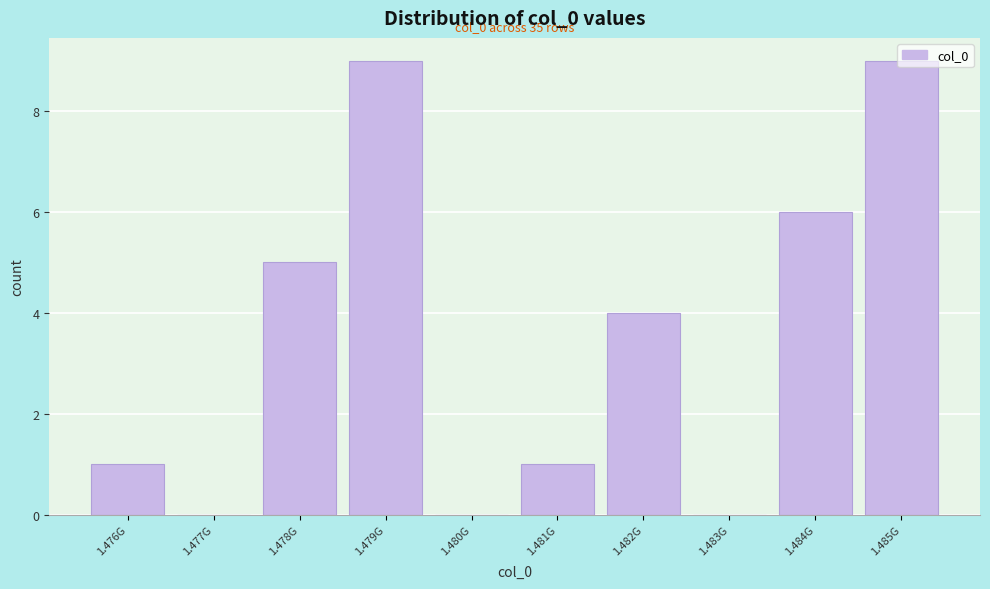

Which has a higher value, 1.485G or 1.477G?

1.485G